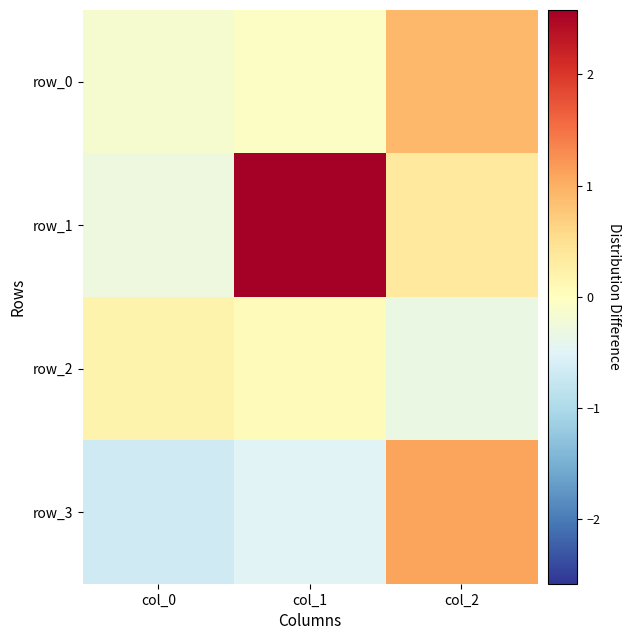

What is the spread (max minus min) of values at col_0?

0.9